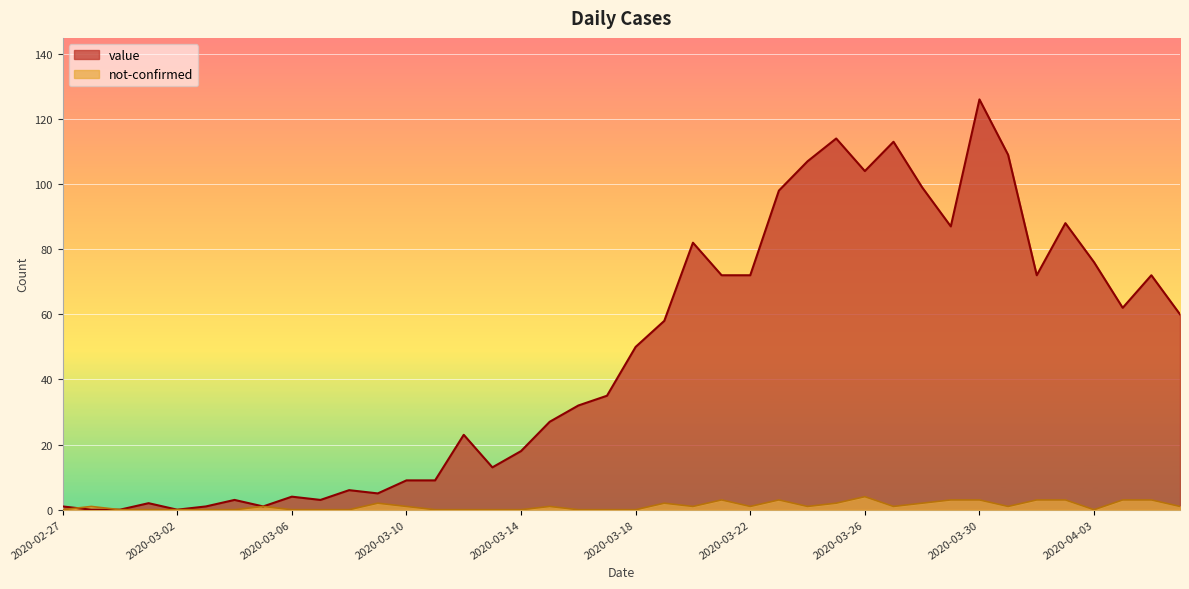

How many values in value are above zero?

37